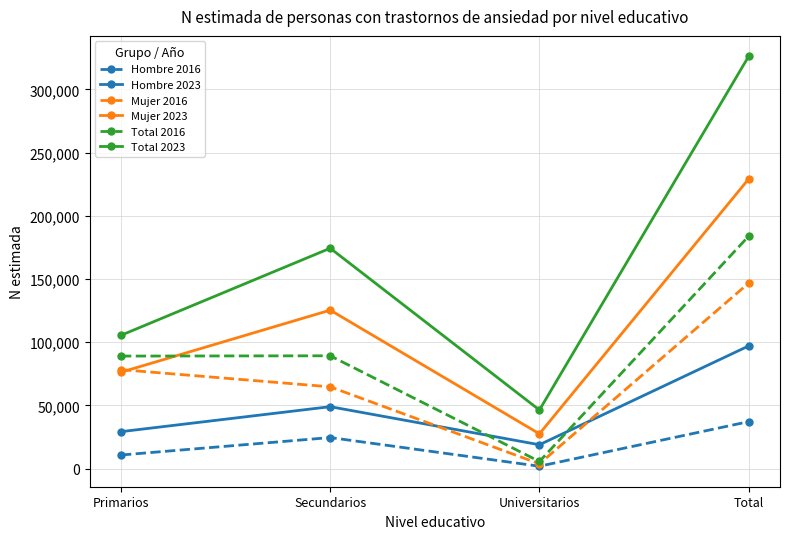

What are all the series names shown in the legend?

Hombre 2016, Hombre 2023, Mujer 2016, Mujer 2023, Total 2016, Total 2023